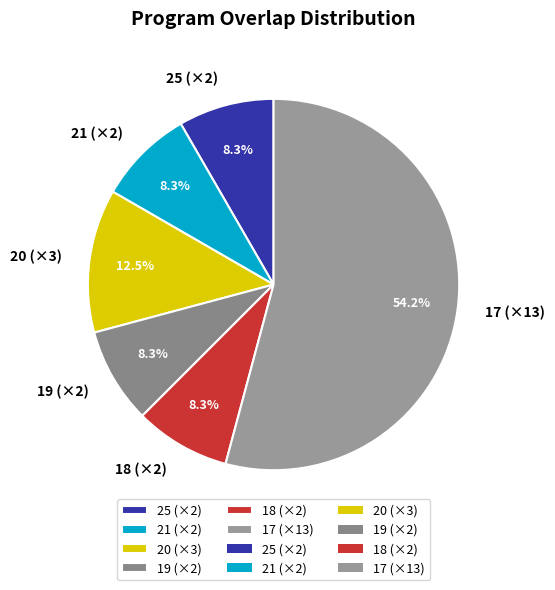

Which category accounts for the majority?

17 (×13)